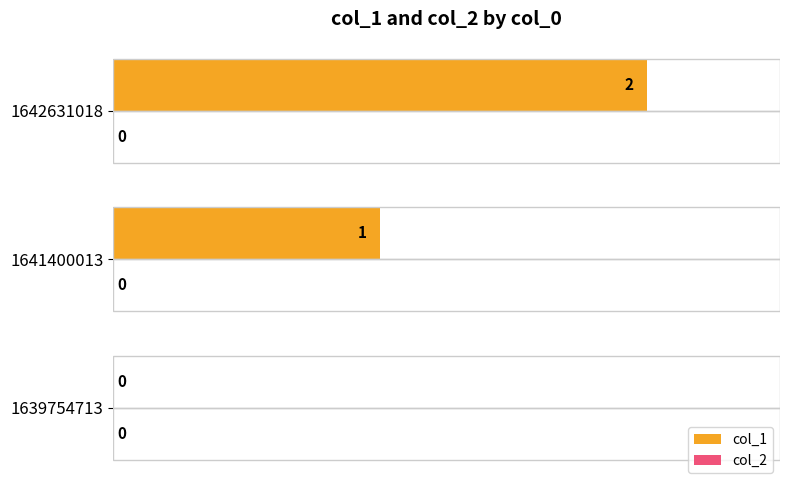

True or false: the data shows 3 at 1642631018.

False